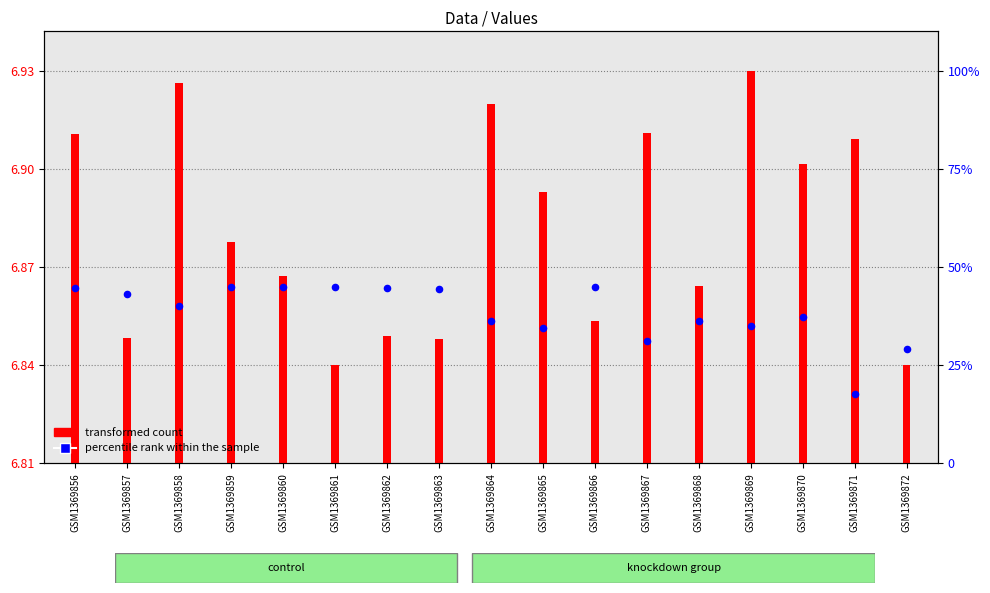

Is the value of percentile rank within the sample at GSM1369870 greater than the value of transformed count at GSM1369860?

No